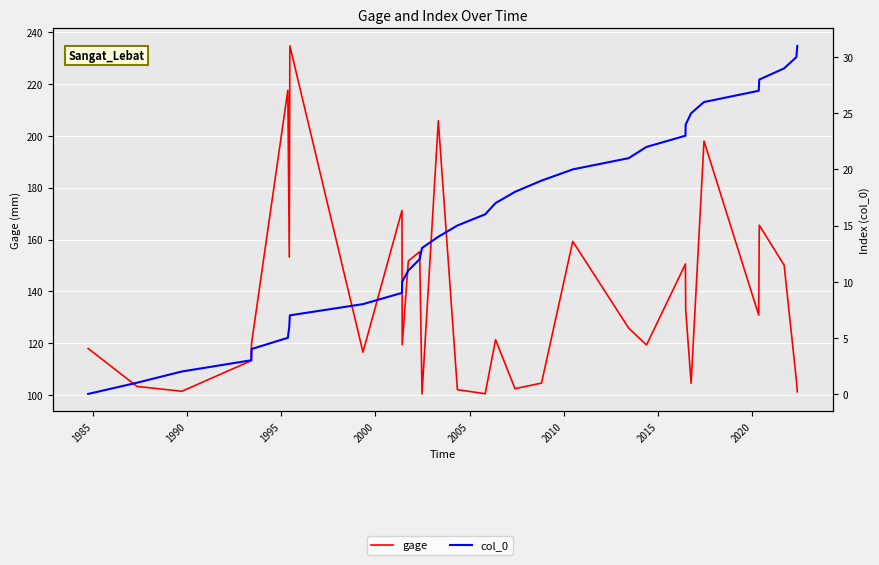

What is the value of the gage point at the 31st from the left?

105.9